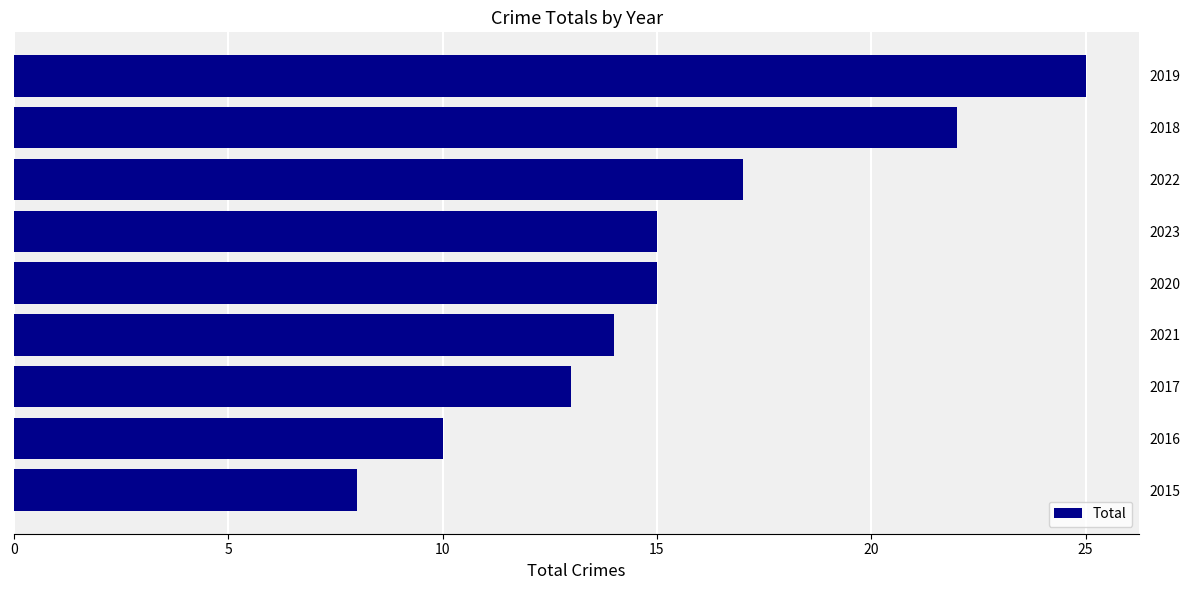

What is the sum of all values?

139